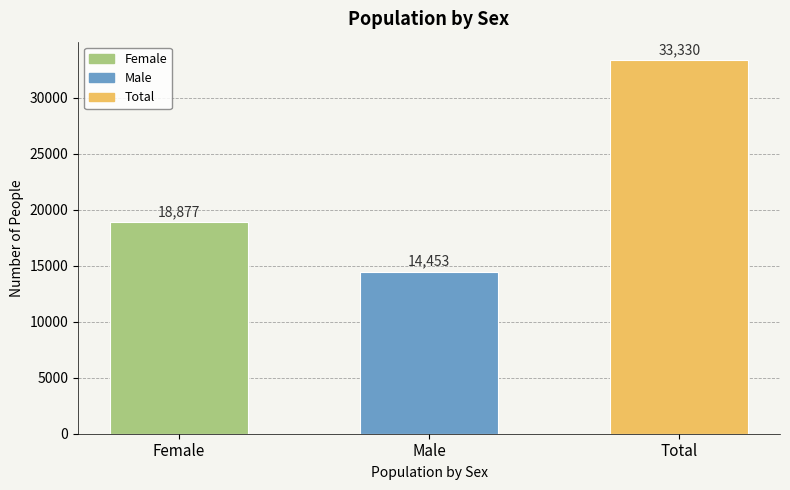

Where is the data nearest to the value 23891?

Female